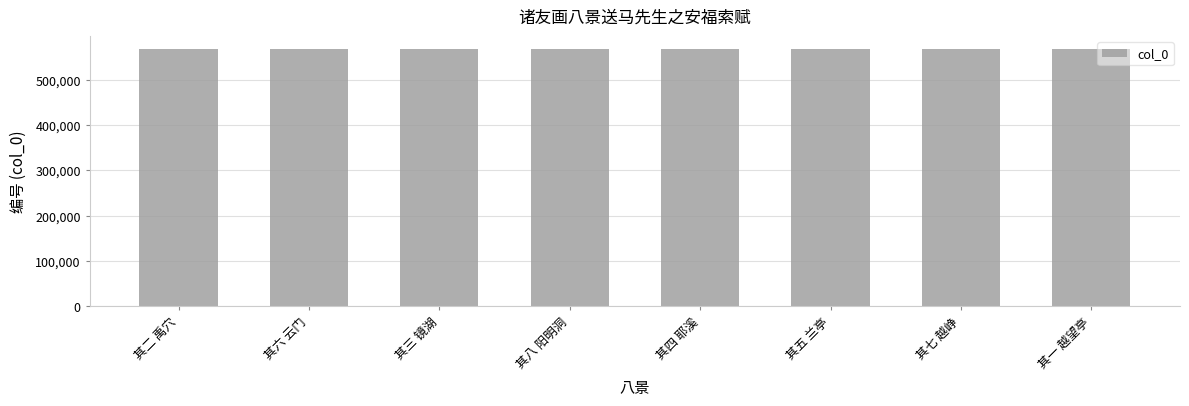

Count the values in the range 567711 to 567715.

5